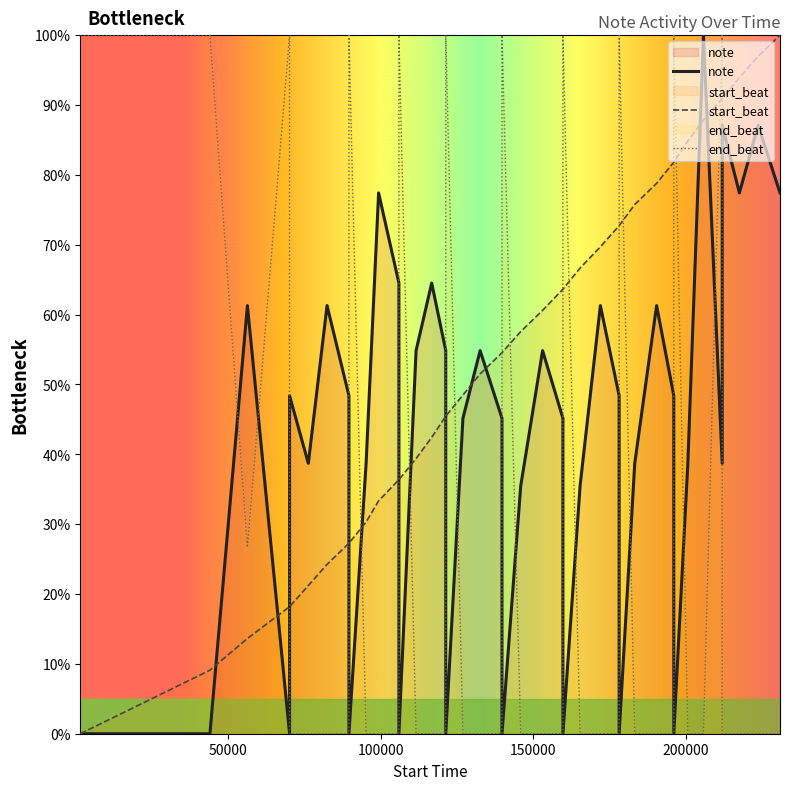

How many times do end_beat and start_beat cross each other?

17